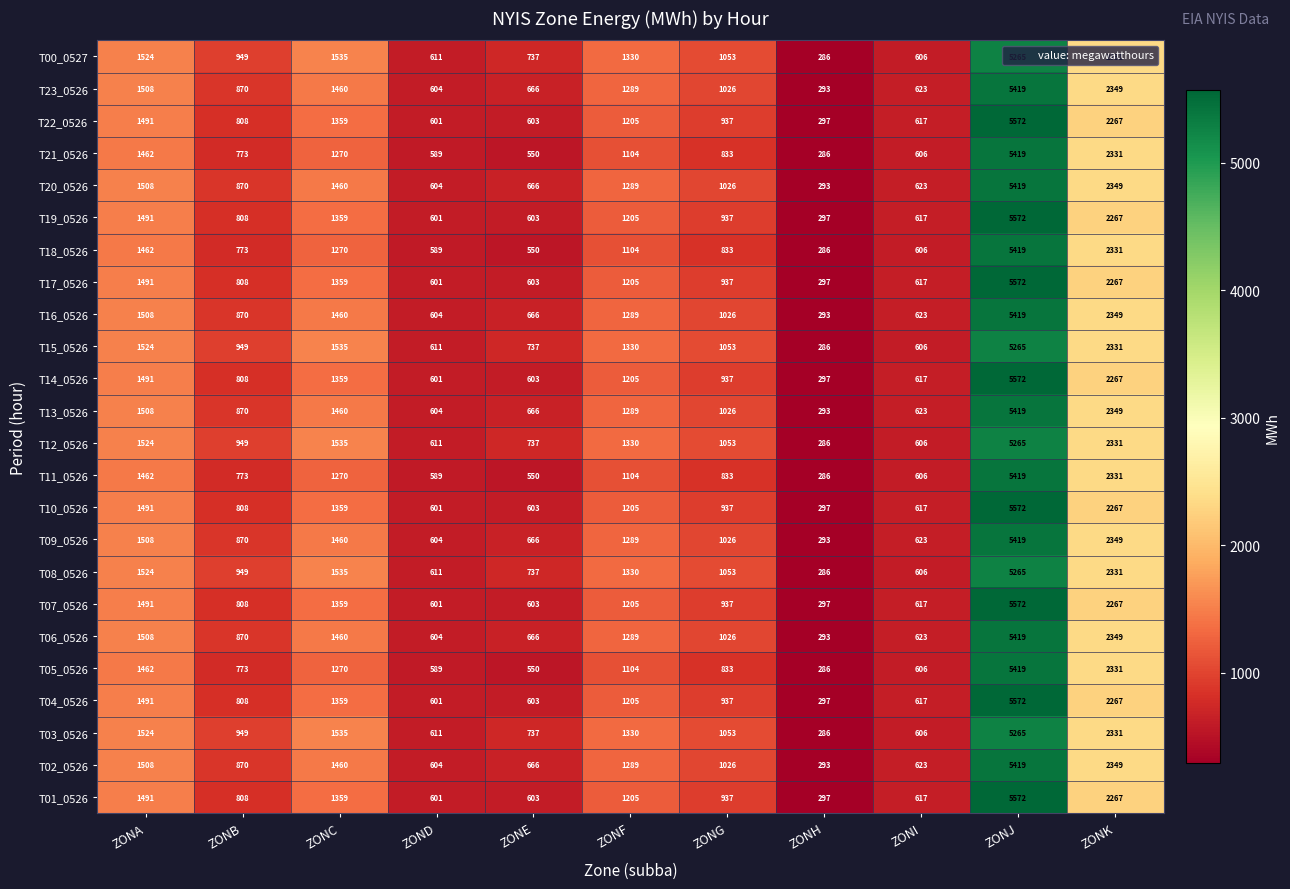

How many values in the T08_0526 series are below 1053?

5